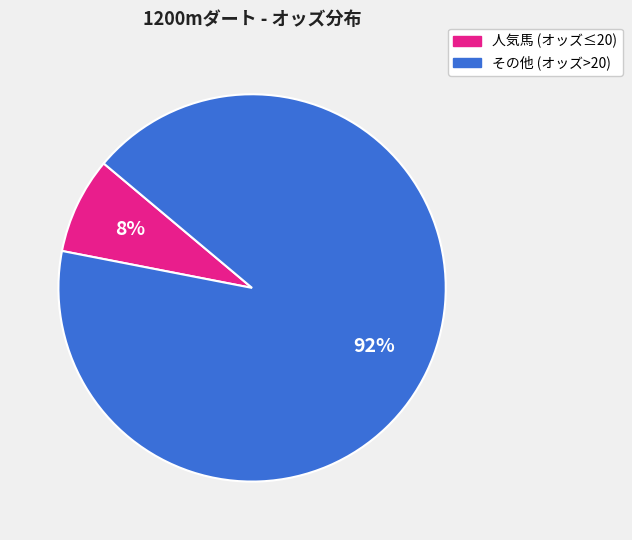

Is there a majority slice in this chart?

Yes